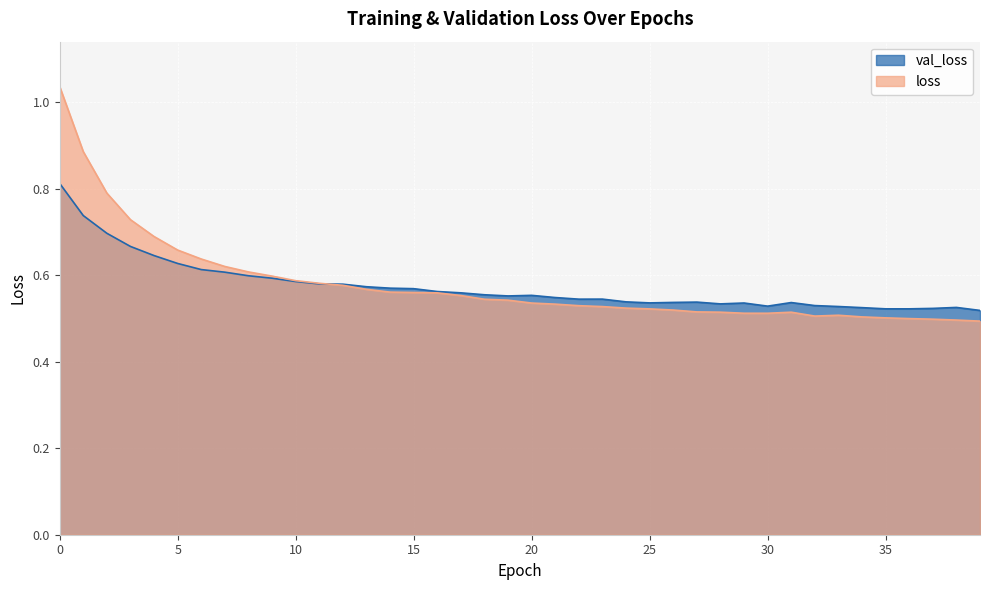

Which series has the widest spread of values?

loss